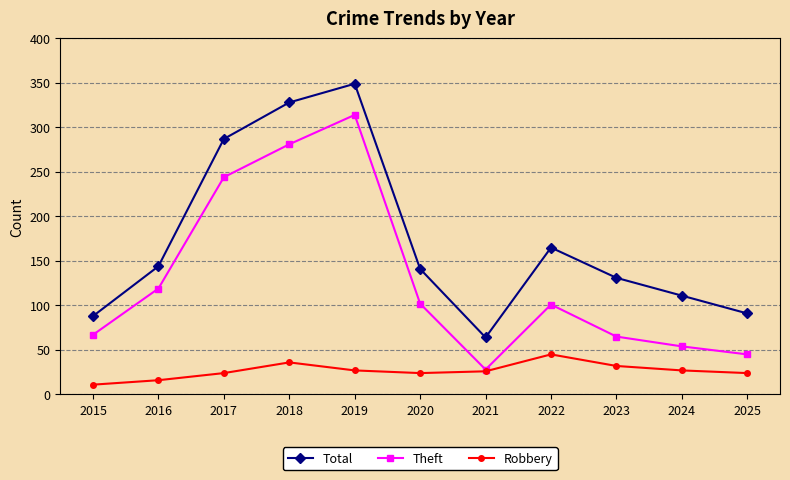

At which label is Total closest to 206?

2022